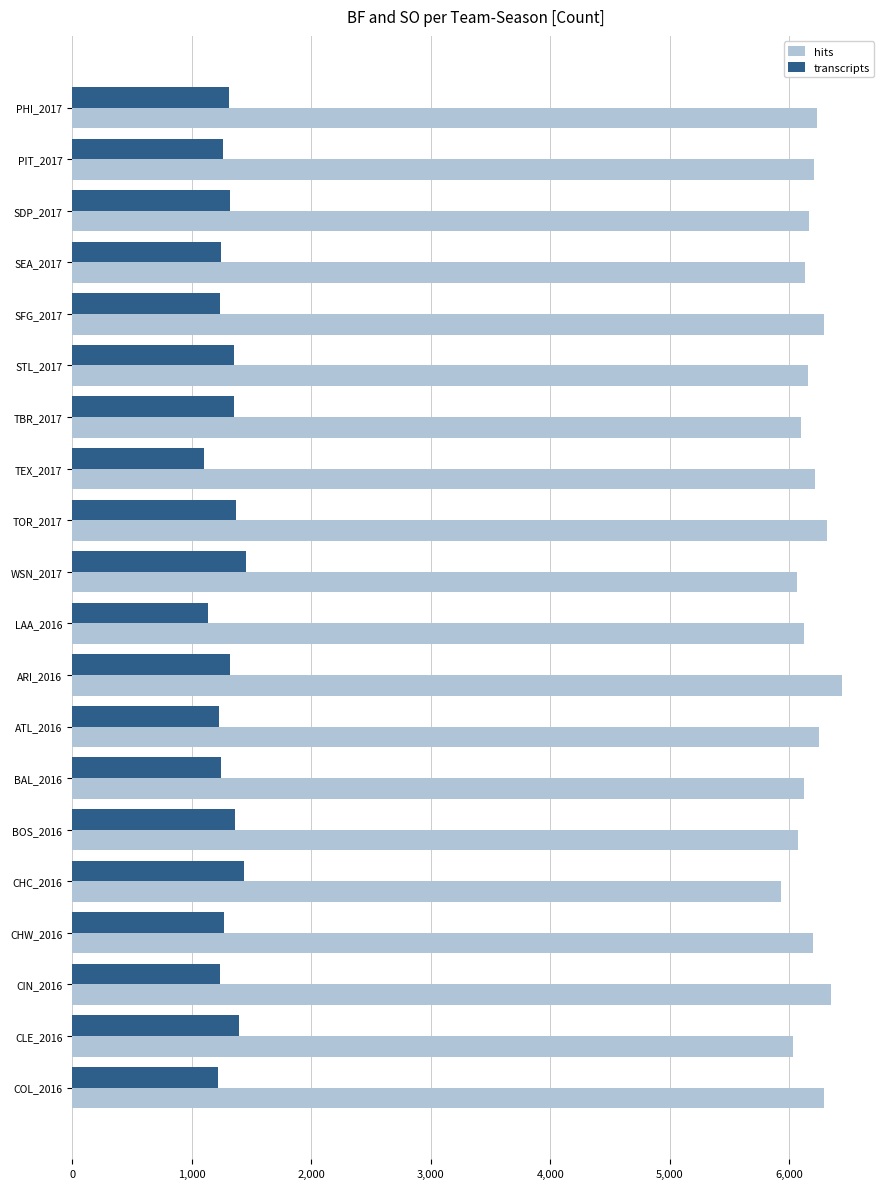

What is the difference between the highest and lowest values at STL_2017?

4802